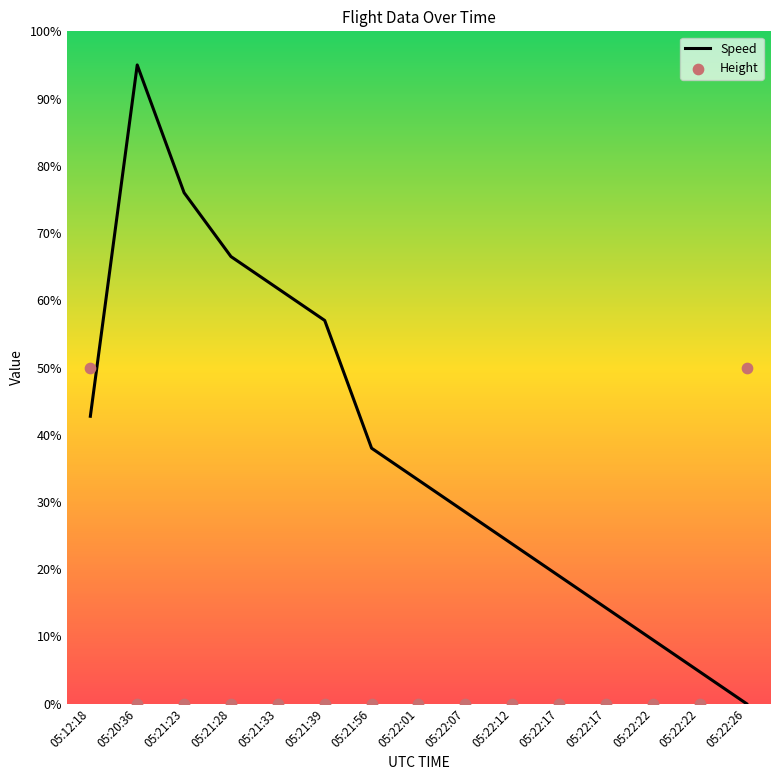

Which series has the largest total across all categories?

Speed